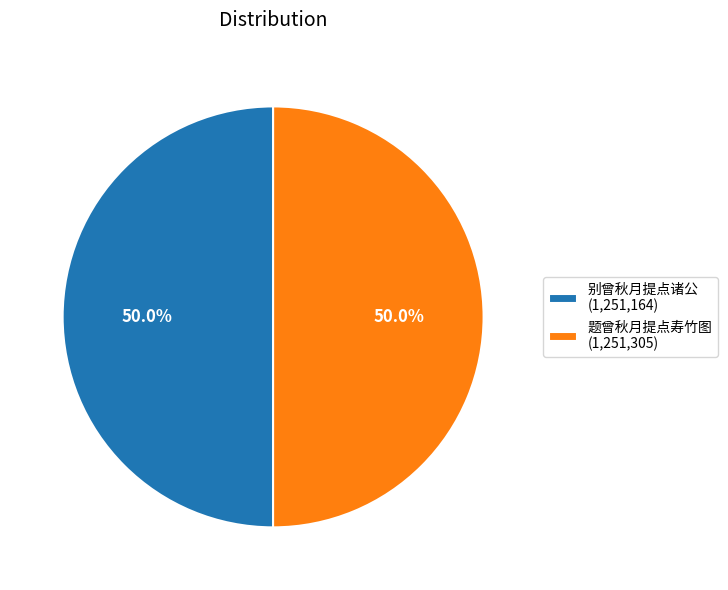

How many segments does this pie chart have?

2